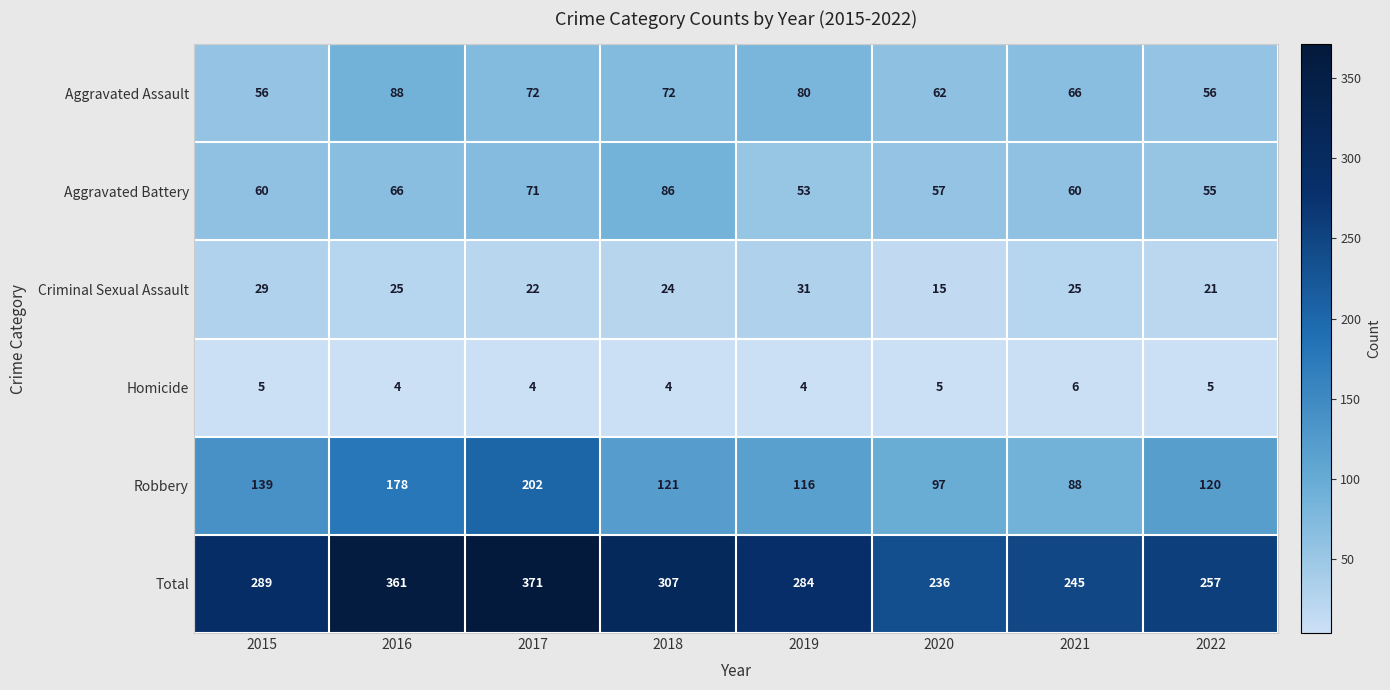

At how many categories does at least one series exceed 10?

8